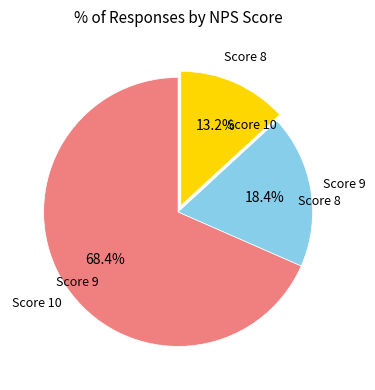

Approximately how many times larger is the value at Score 10 compared to Score 8?

5.2